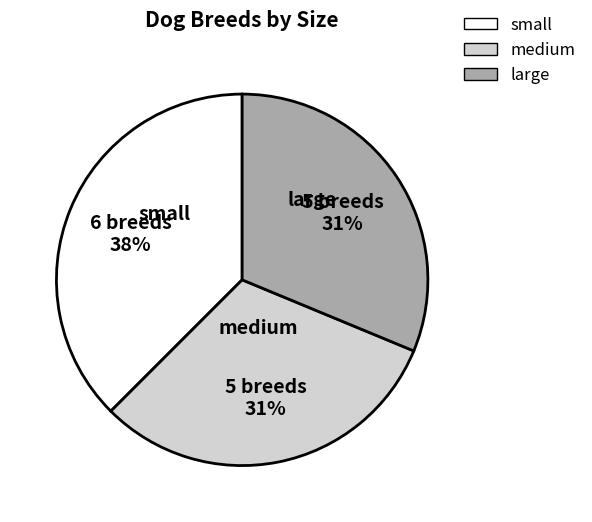

To the nearest percent, what is the average slice percentage?

33%